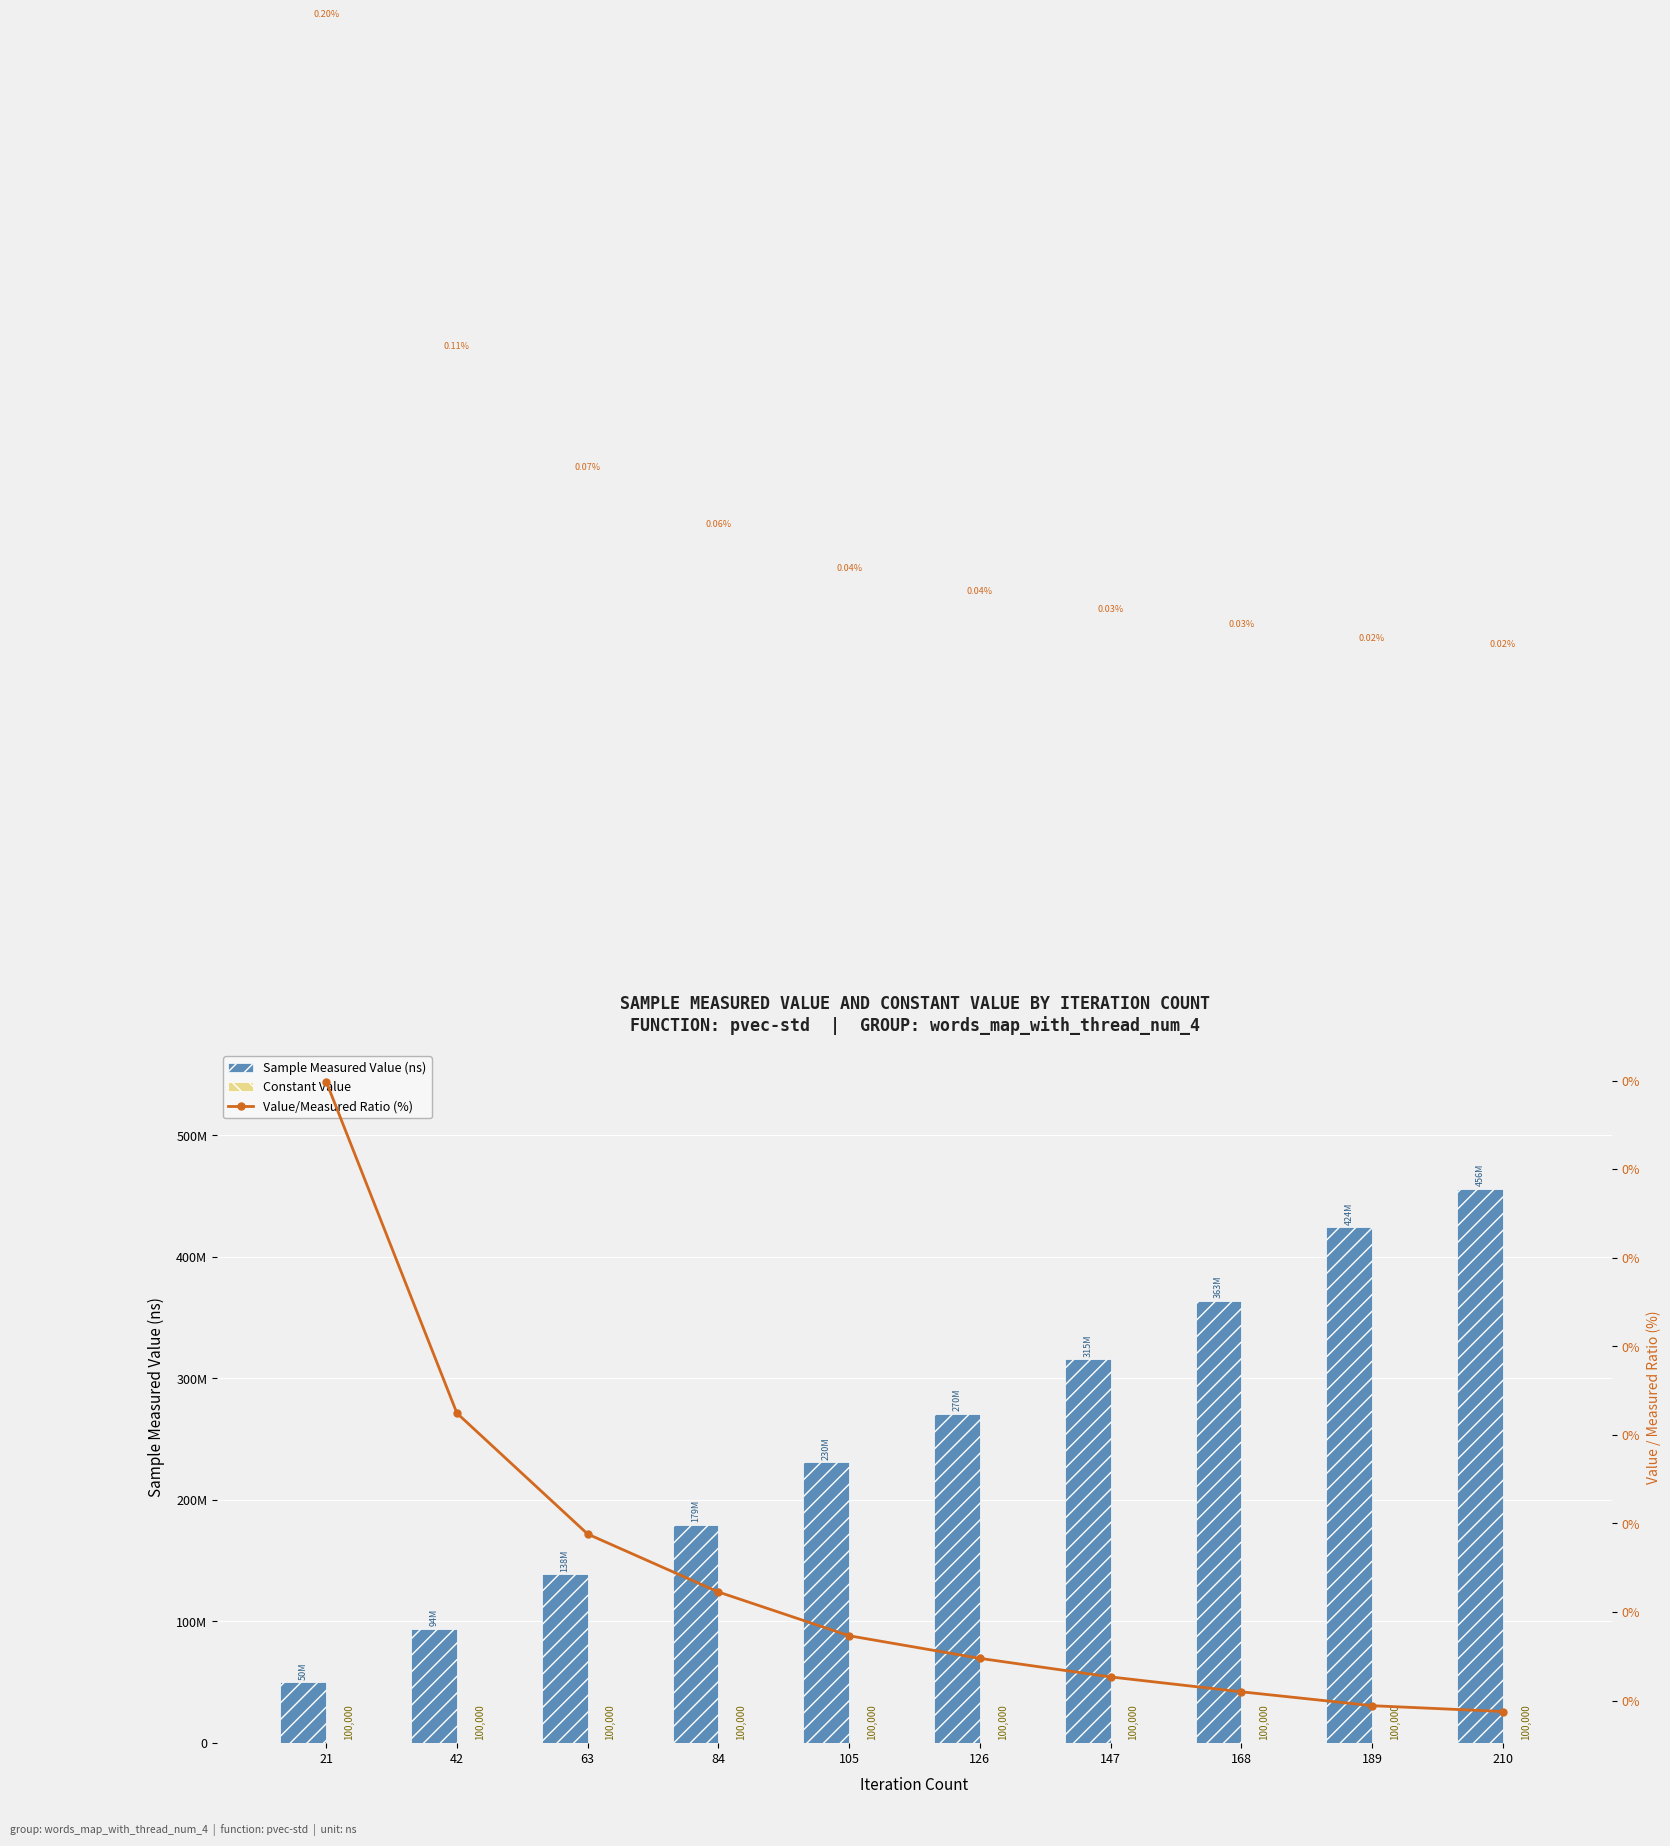

Reading left to right, transcribe all the data shown in this chart.

Sample Measured Value (ns): 21=50064517.0	42=94227716.0	63=138879195.0	84=179694206.0	105=230953127.0	126=270885213.0	147=315748507.0	168=363949369.0	189=424524041.0	210=456296215.0
Constant Value: 21=100000.0	42=100000.0	63=100000.0	84=100000.0	105=100000.0	126=100000.0	147=100000.0	168=100000.0	189=100000.0	210=100000.0
Value/Measured Ratio (%): 21=0.2	42=0.1	63=0.1	84=0.1	105=0.0	126=0.0	147=0.0	168=0.0	189=0.0	210=0.0